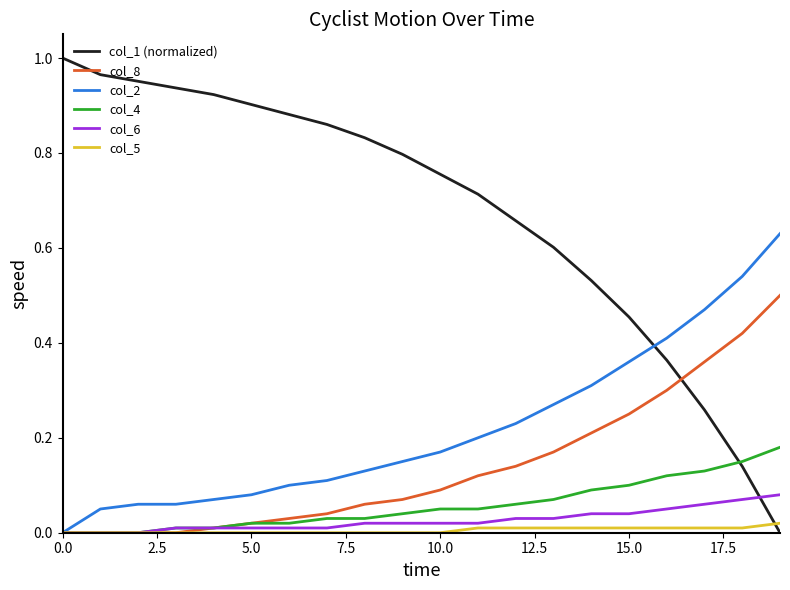

True or false: col_1 (normalized) and col_8 intersect in this chart.

True